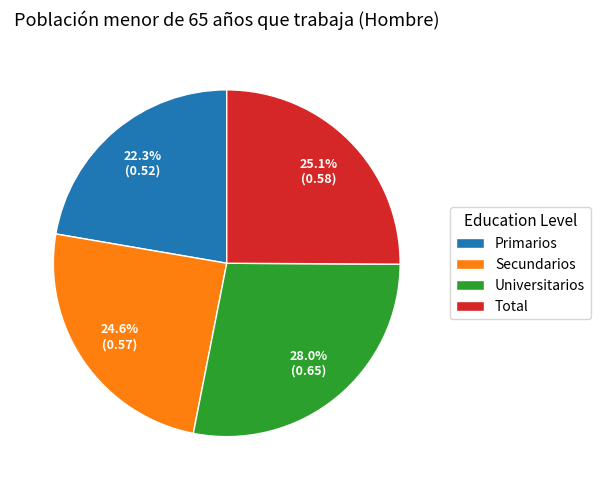

Does Universitarios account for over 50% of the chart?

No